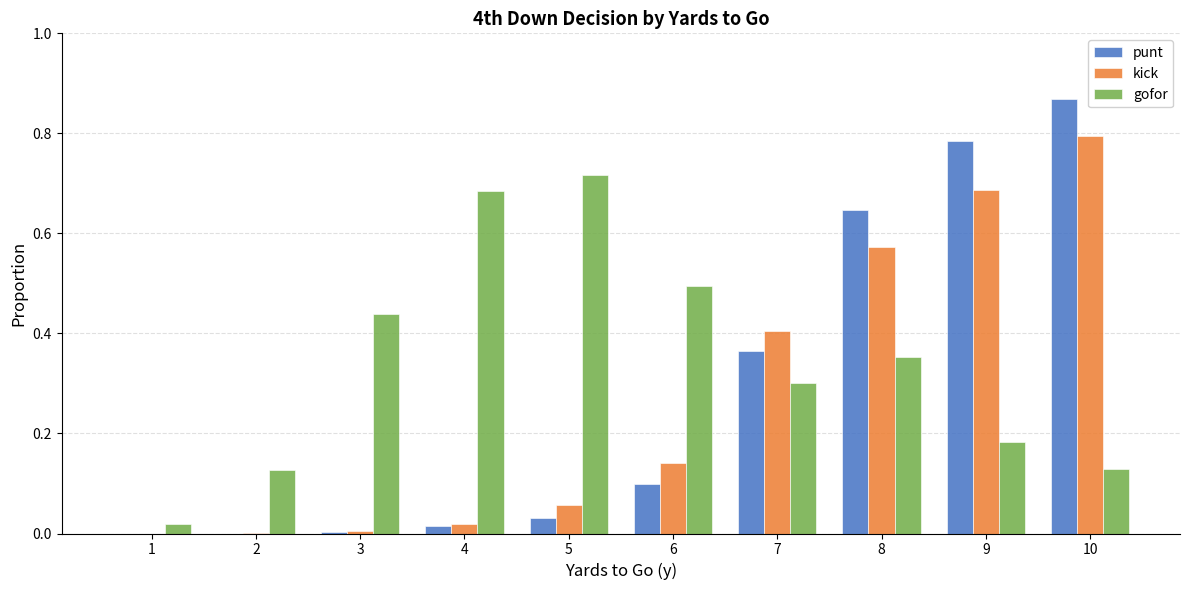

Which series has the largest total across all categories?

gofor